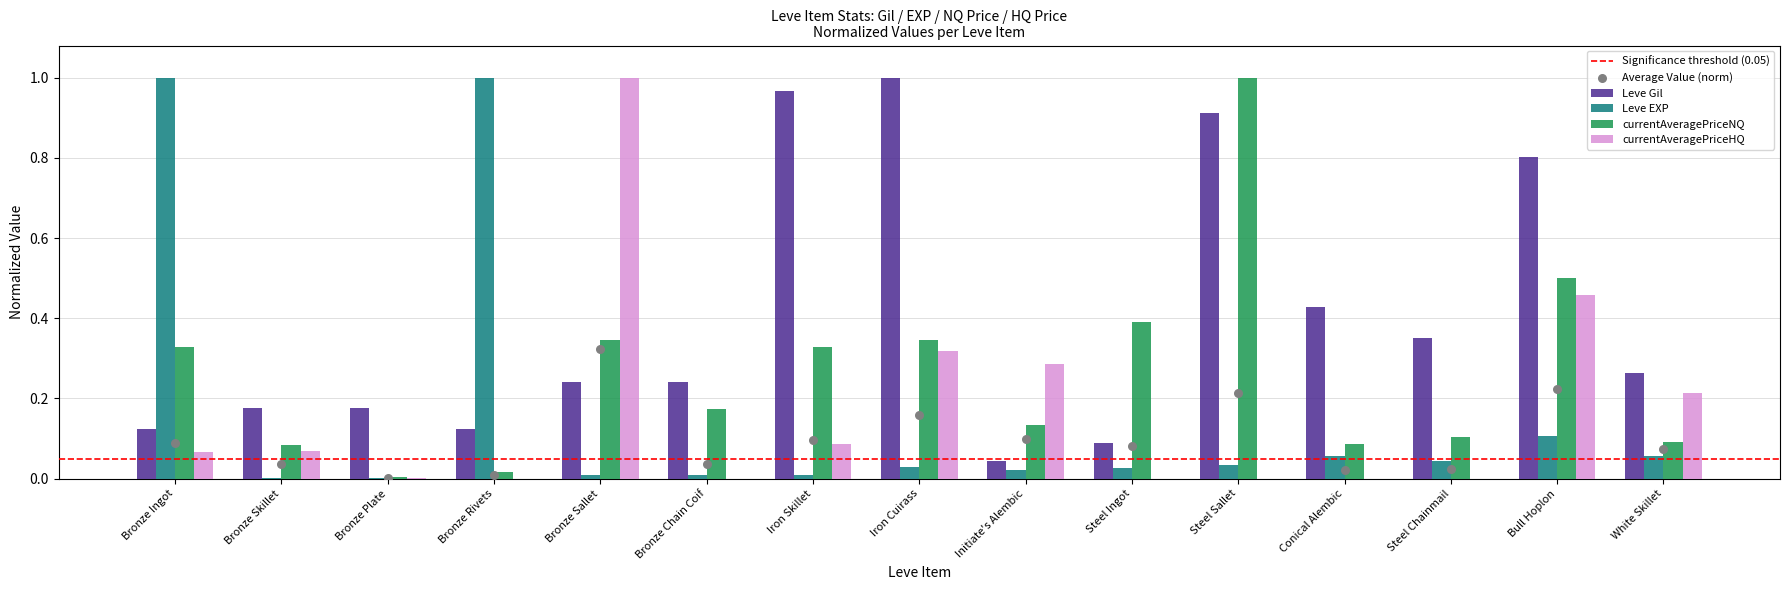

At how many categories does at least one series exceed 0?

15